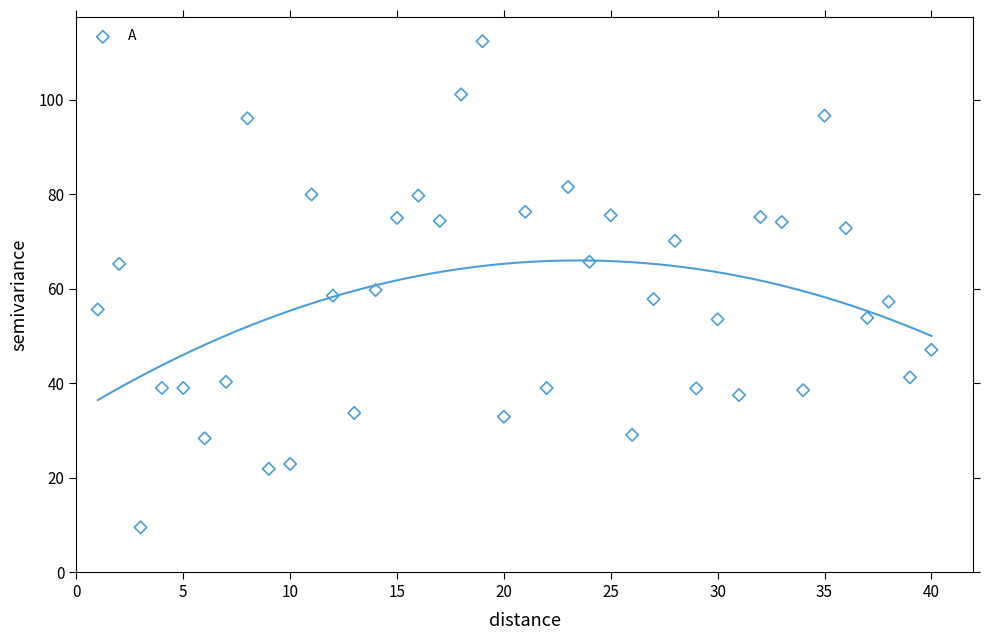

What is the range of X values (max minus min)?

39.0